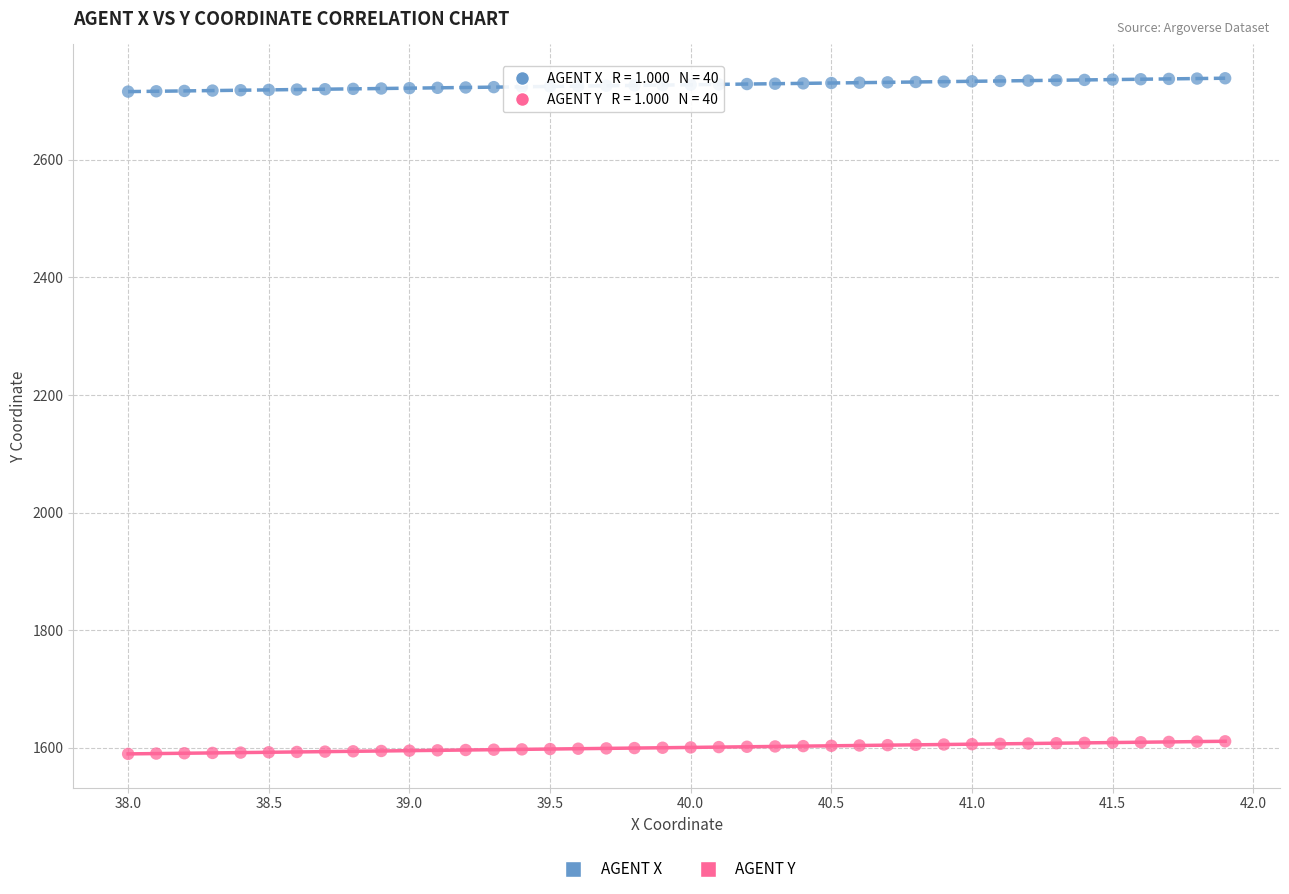

Across all data points, what is the range of X values (max minus min)?

3.9